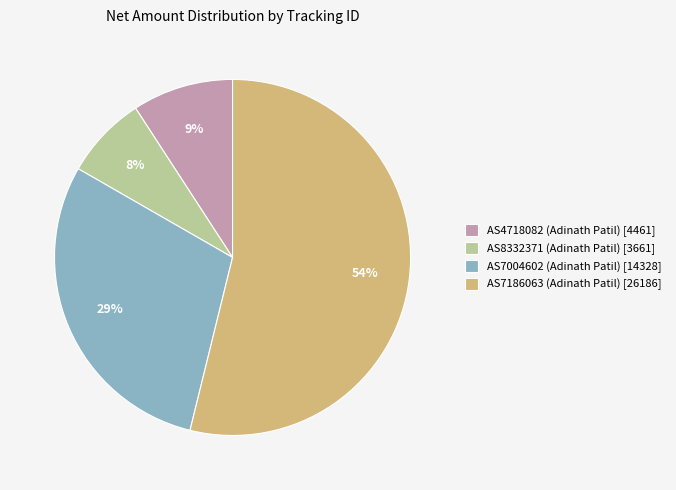

Is the sum of AS7186063 (Adinath Patil) and AS7004602 (Adinath Patil) greater than half?

Yes